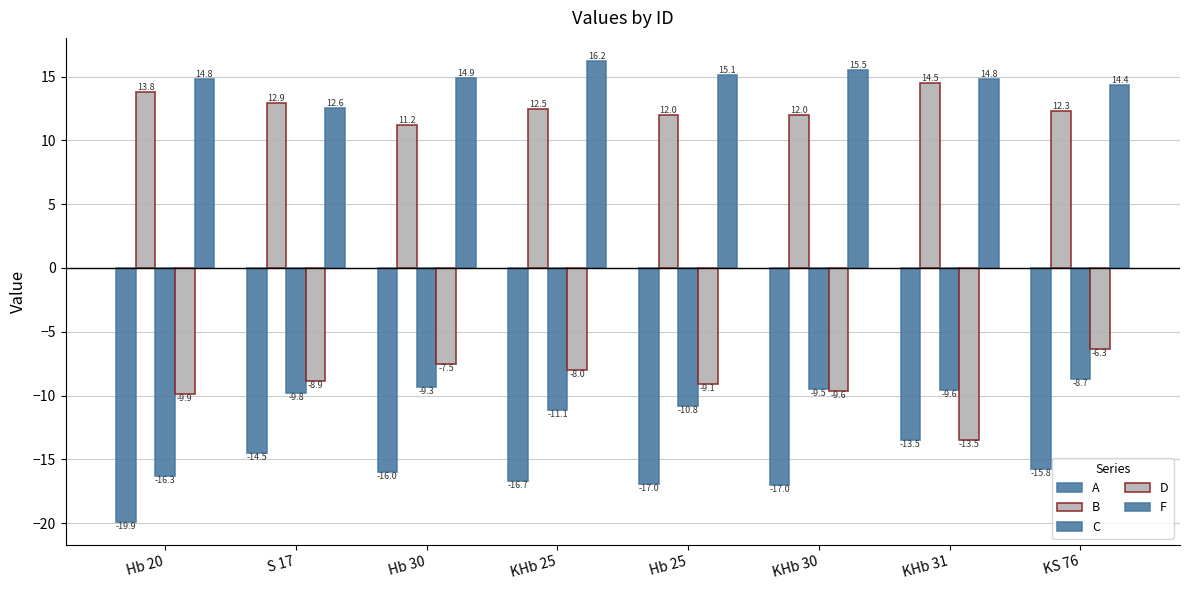

Which series has the largest total across all categories?

F